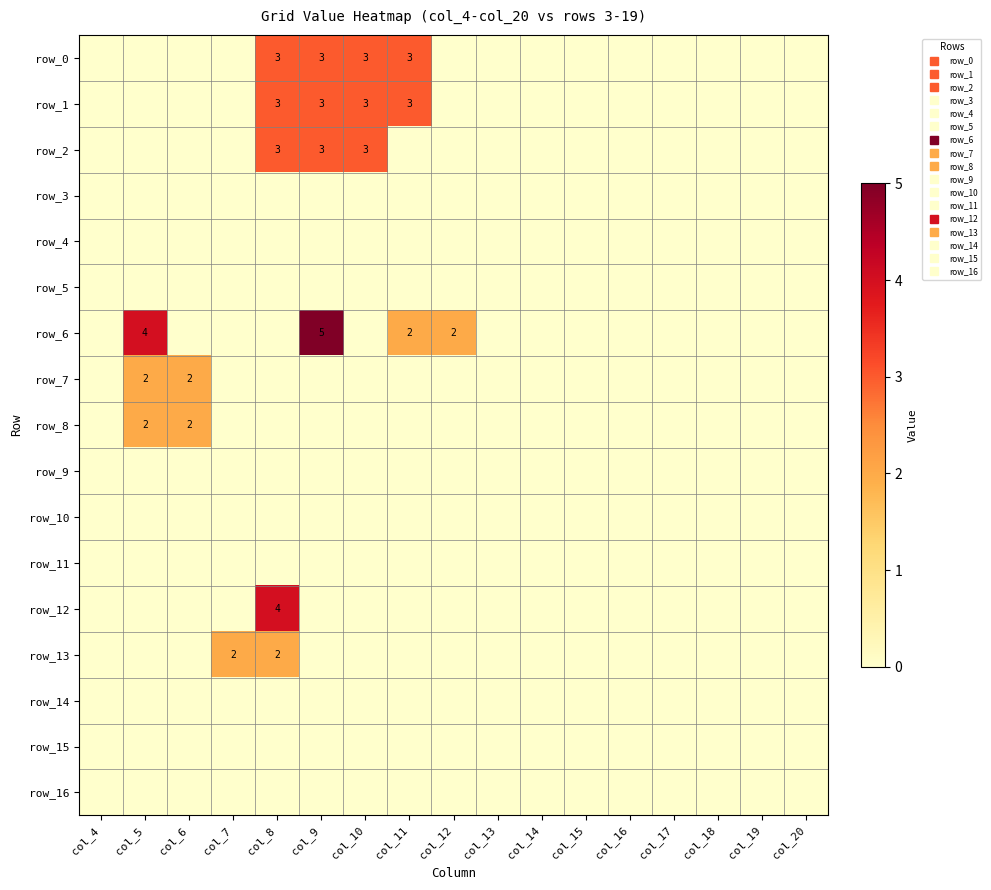

True or false: row_13 has a value of -1 at col_17.

False